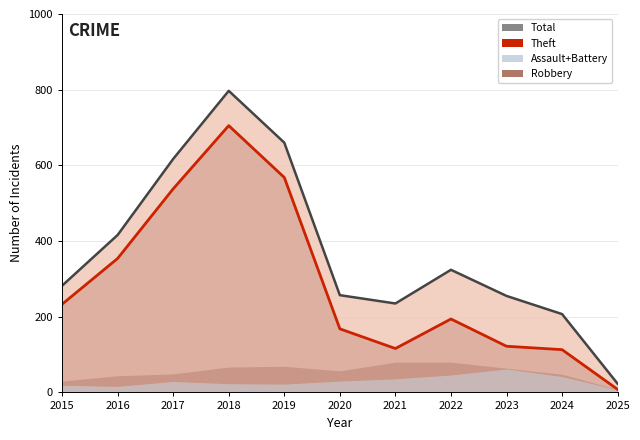

What is the difference between the Theft (line) values at 2015 and 2025?

225